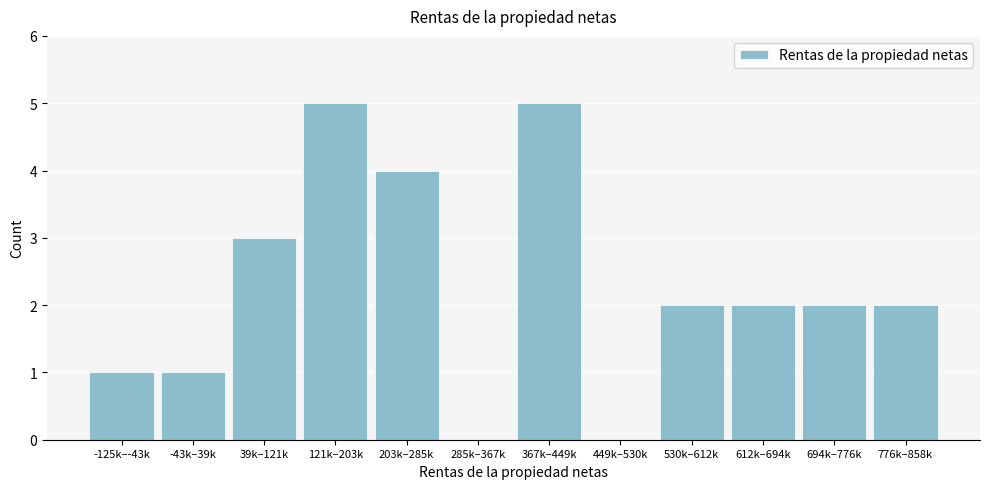

Reading left to right, transcribe all the data shown in this chart.

-125k–-43k=1	-43k–39k=1	39k–121k=3	121k–203k=5	203k–285k=4	285k–367k=0	367k–449k=5	449k–530k=0	530k–612k=2	612k–694k=2	694k–776k=2	776k–858k=2